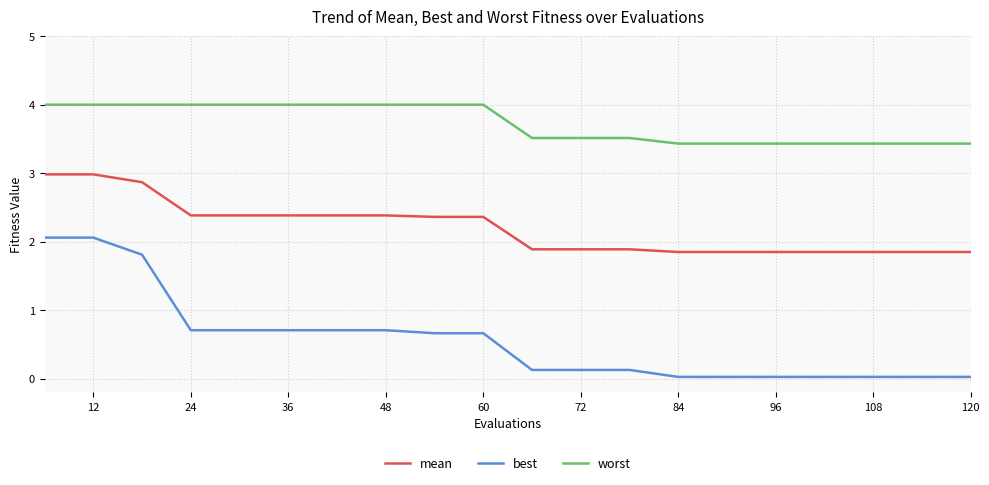

Which series has the widest spread of values?

best